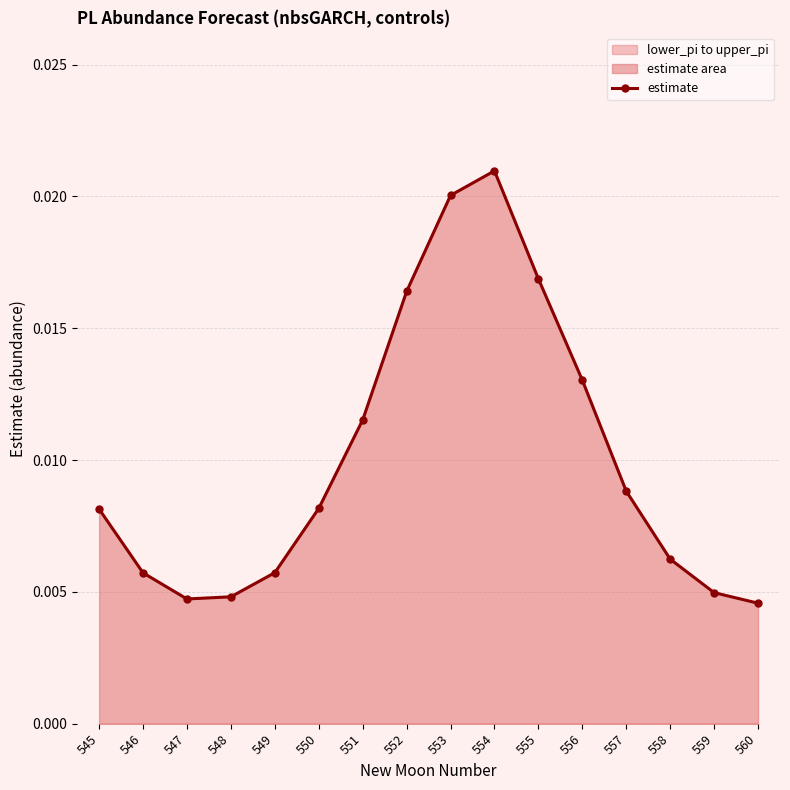

The chart shows a value of 0.0 at 560. True or false?

True